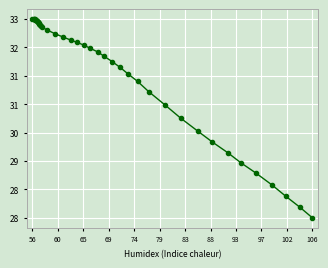

What is the smallest value displayed?

395.0